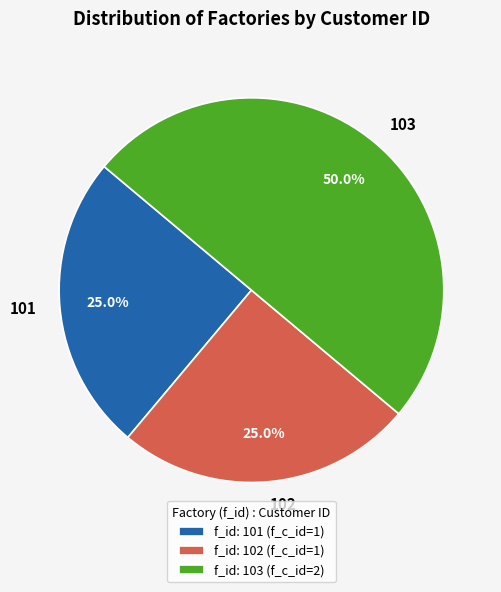

What percentage do 102 and 101 together represent?

50.0%